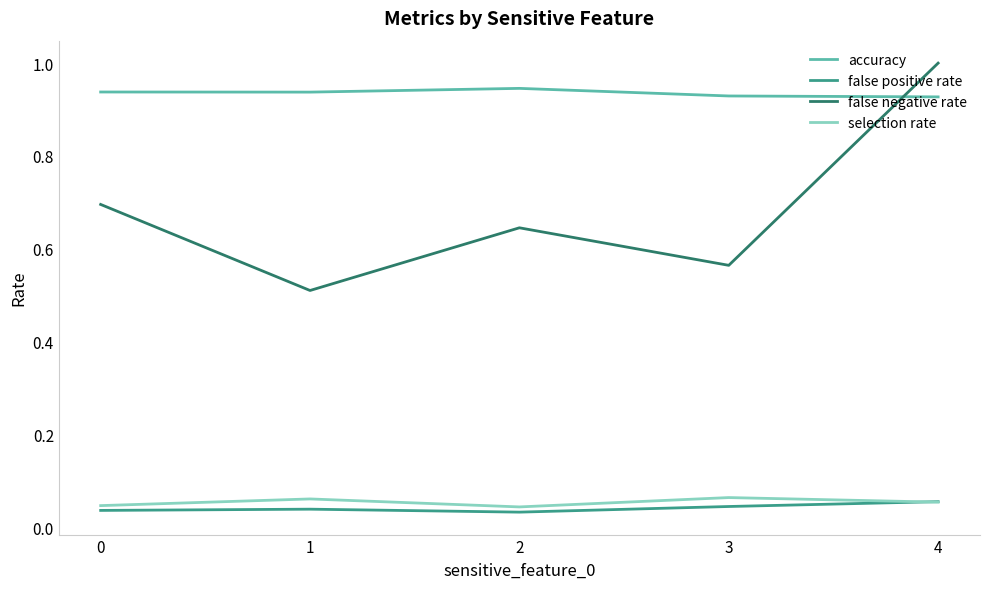

Is it true that false negative rate equals 0.9 at 3?

False